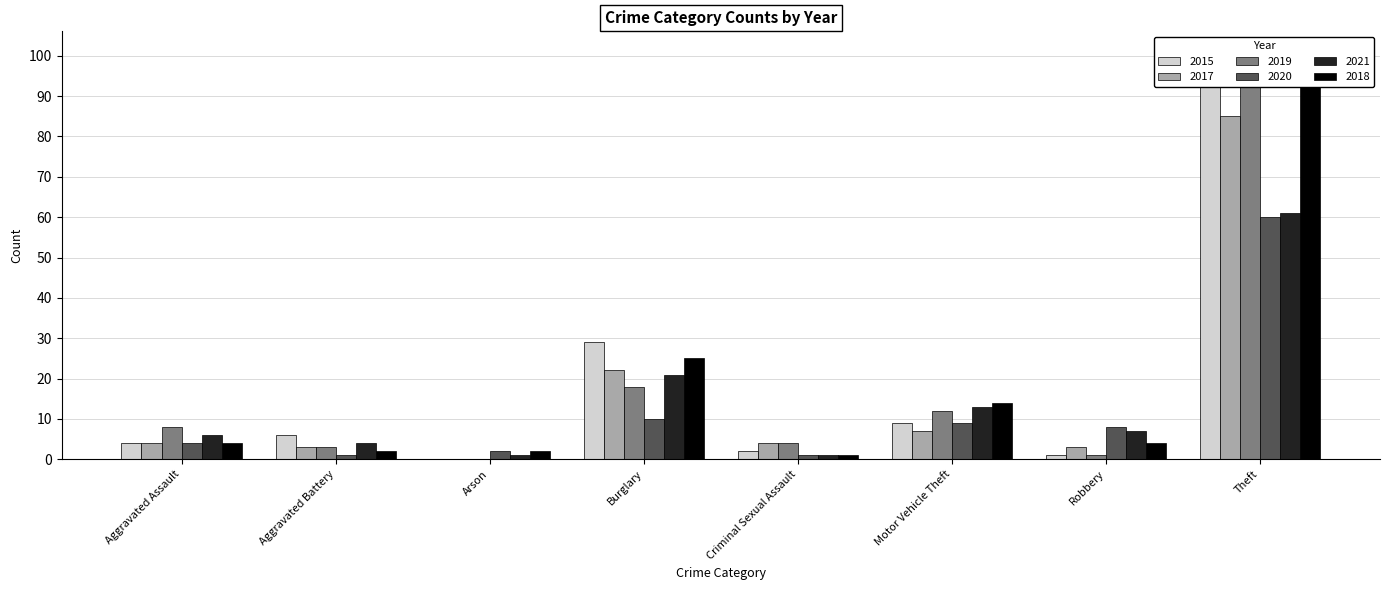

What is the average value of the 2020 series?

12